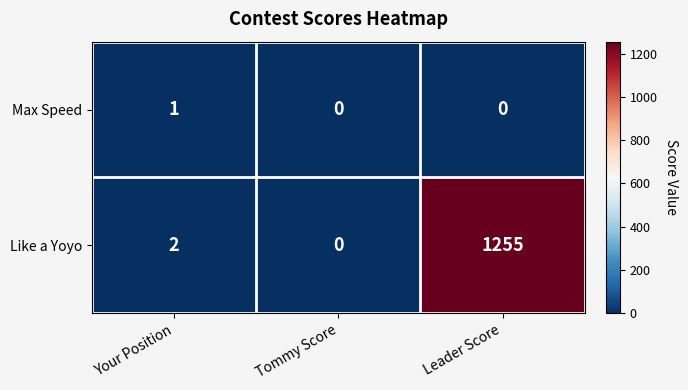

The Like a Yoyo series shows -601 at Tommy Score. True or false?

False